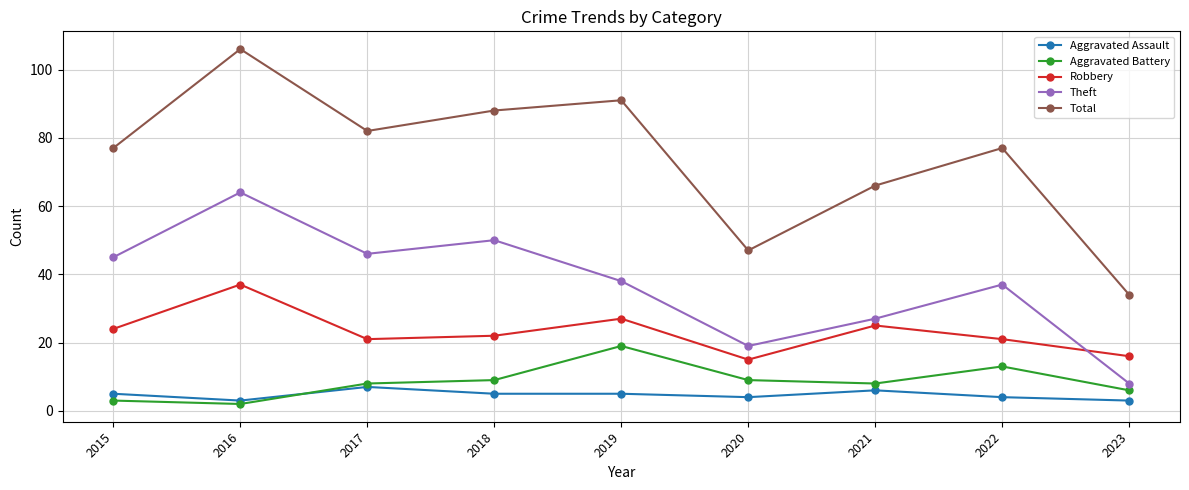

Does the chart display data point markers on the line(s)?

Yes